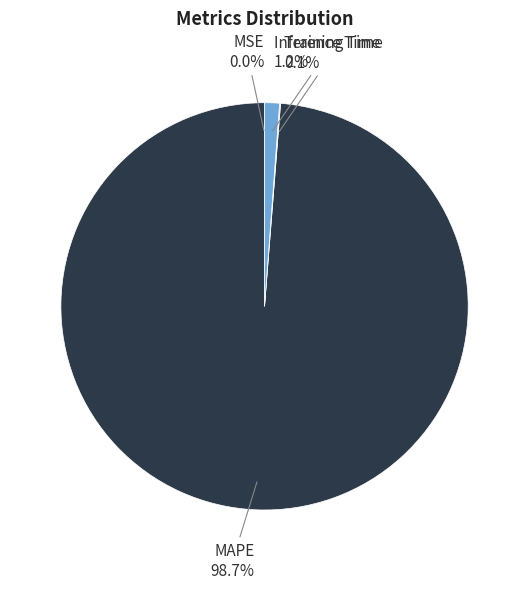

Which category accounts for the majority?

MAPE